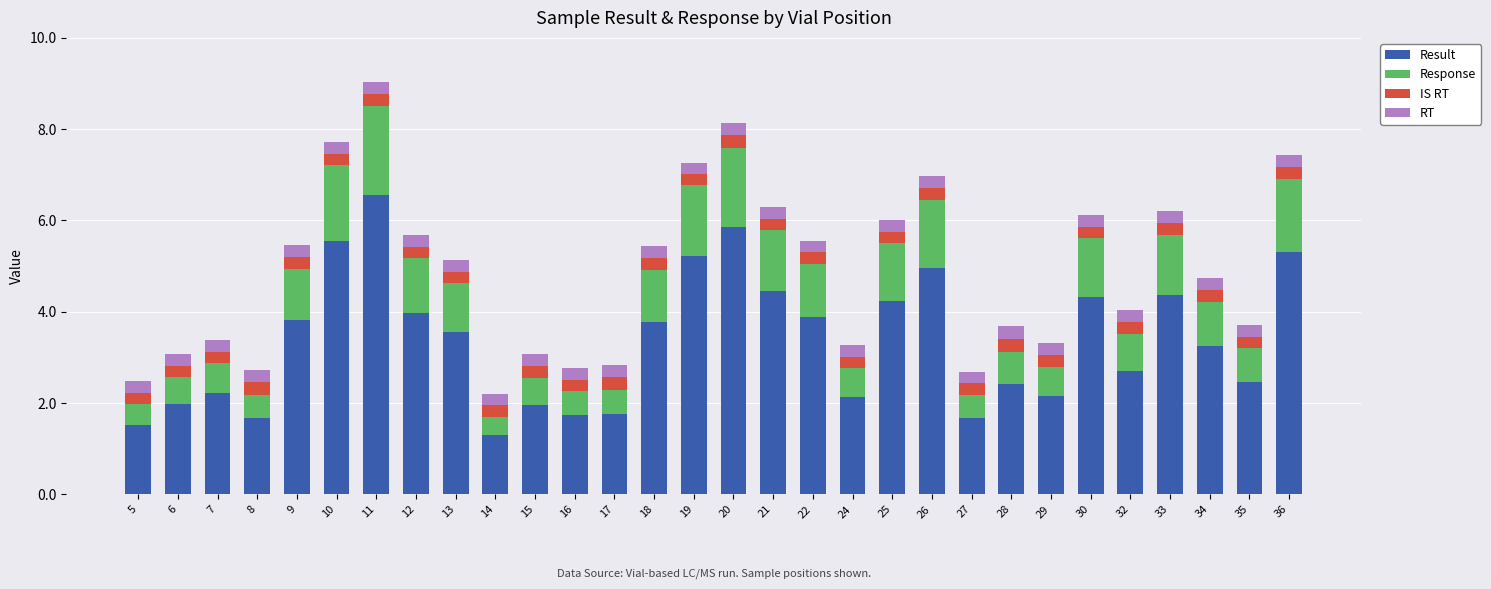

What is the highest value of the Result series?

6.6